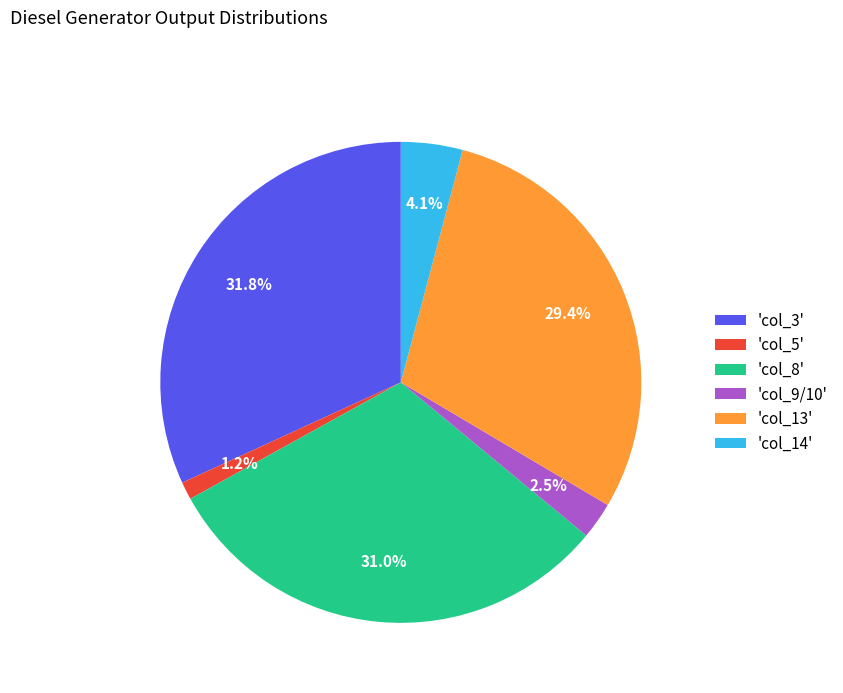

What is the smallest slice in the pie chart?

'col_5'